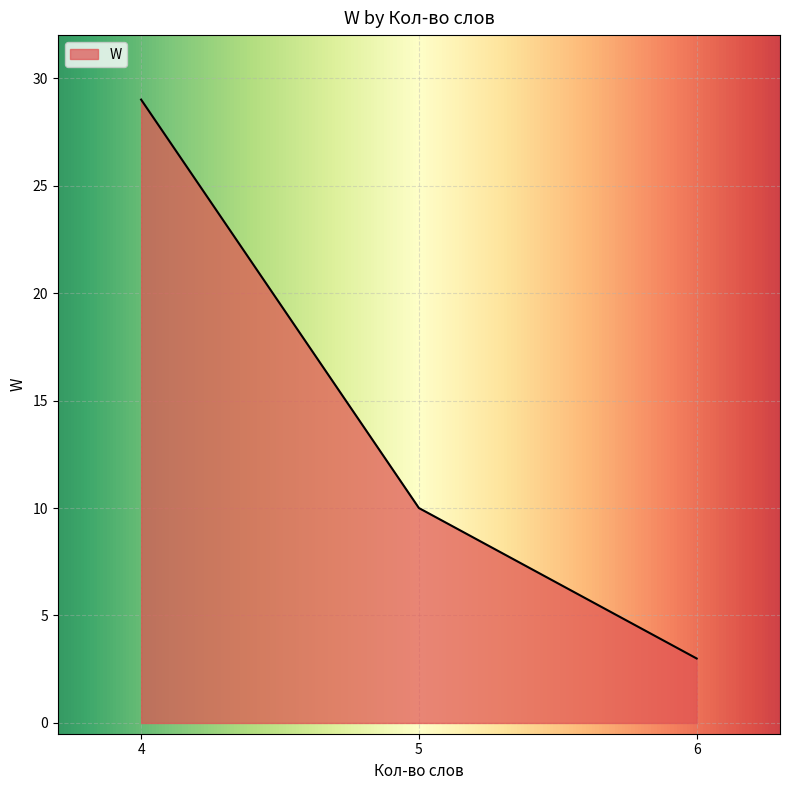

The chart shows a value of 3 at 6. True or false?

True